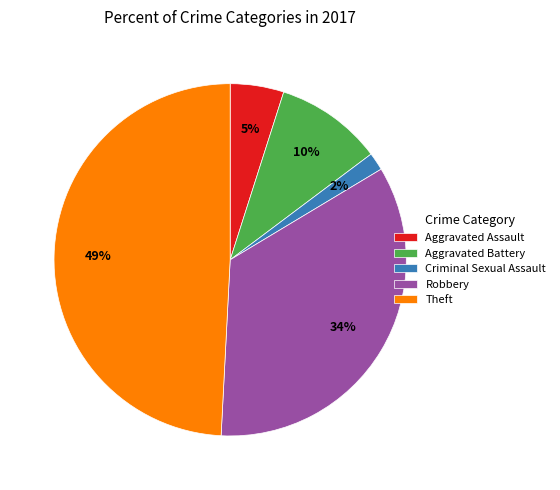

How many slices are in this pie chart?

5